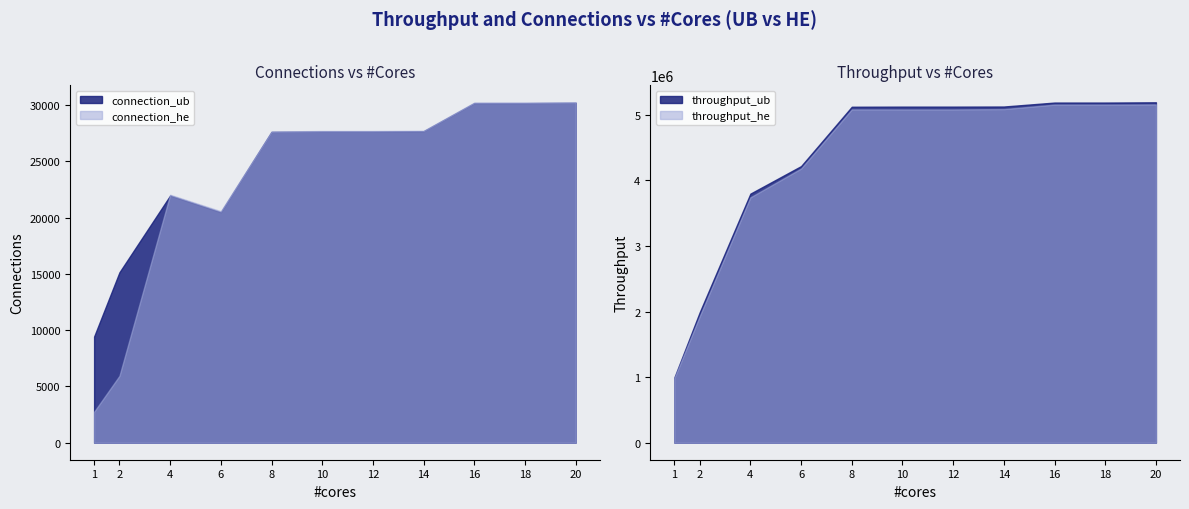

Between 2 and 18, which is larger?

18